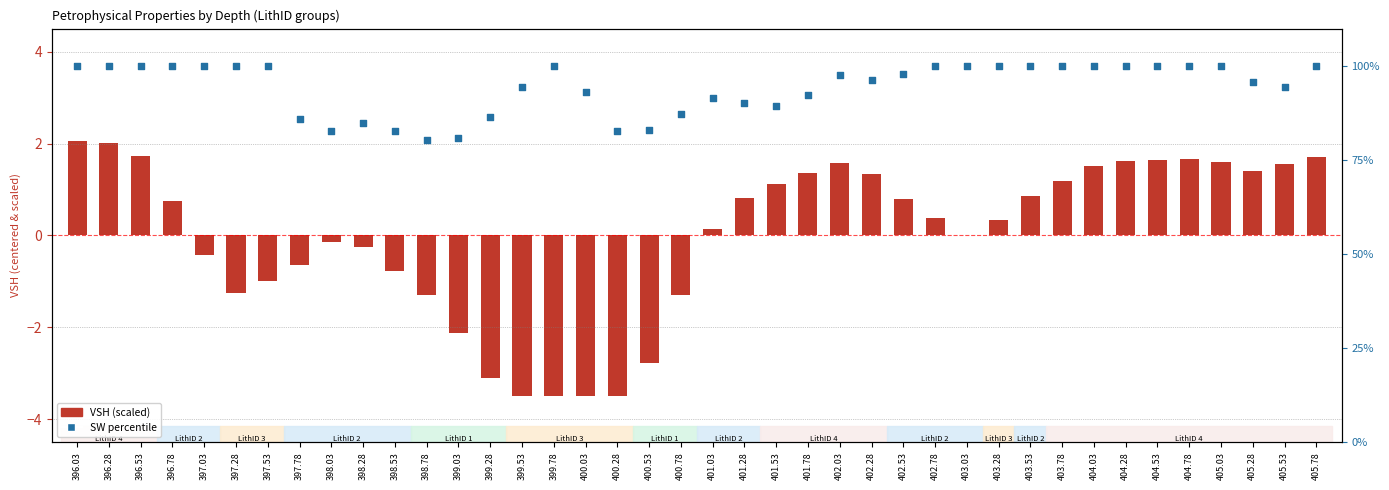

Which series has the largest Y range (max minus min)?

SW percentile